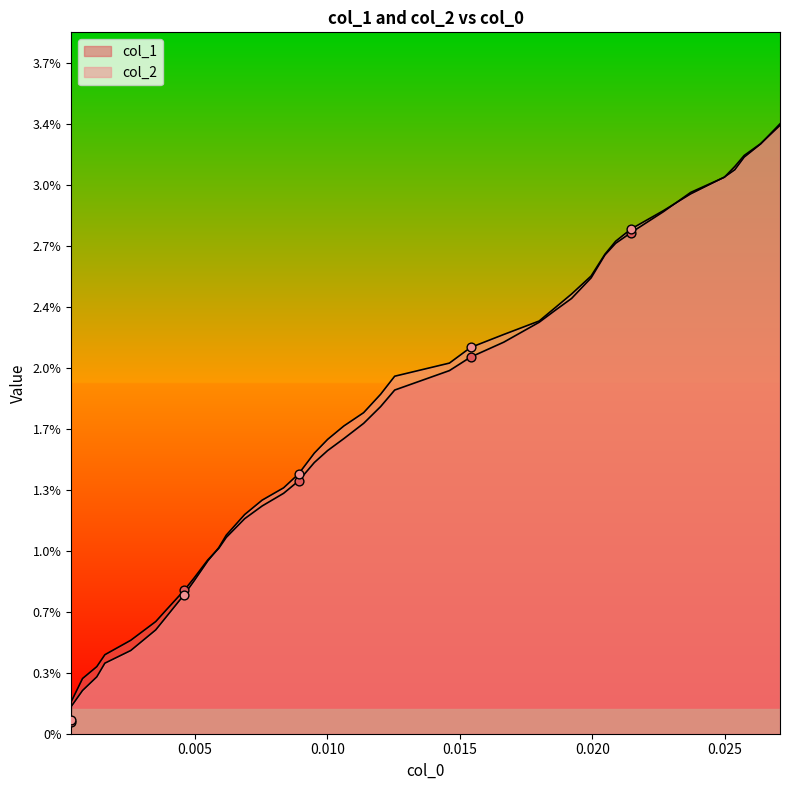

Which series has the largest total across all categories?

col_2